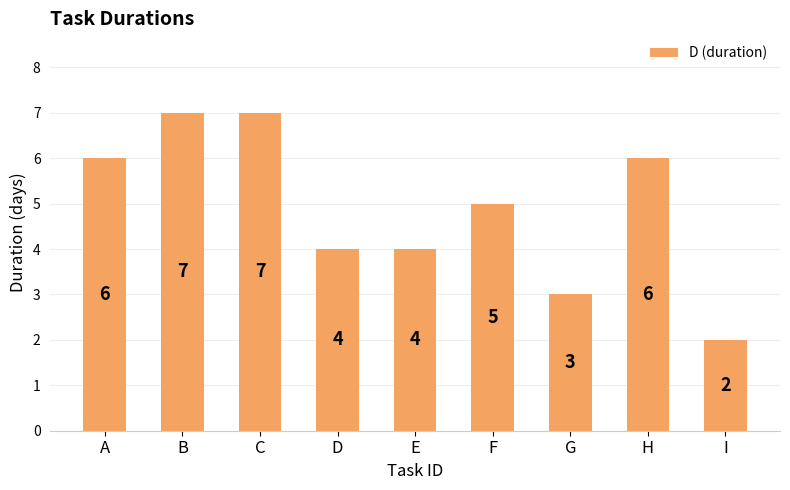

What is the maximum value shown in the chart?

7